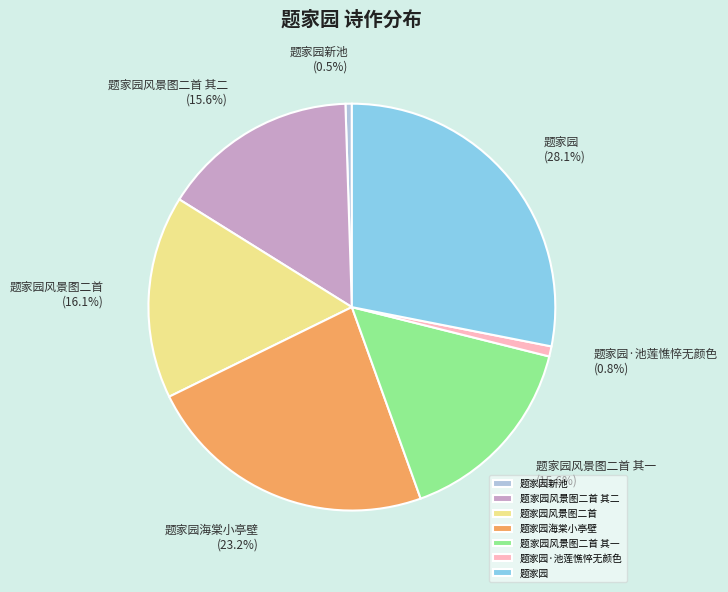

Is it true that 题家园新池 is 11% of the pie?

False